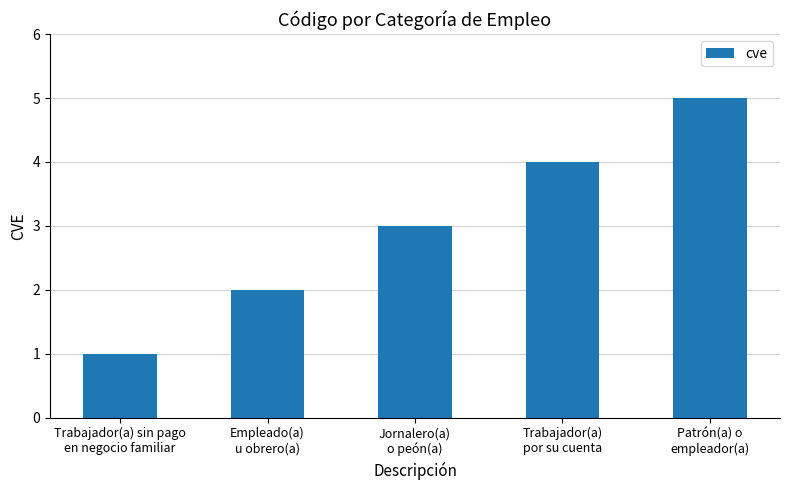

Approximately how many times larger is the value at Jornalero(a)
o peón(a) compared to Patrón(a) o
empleador(a)?

0.6